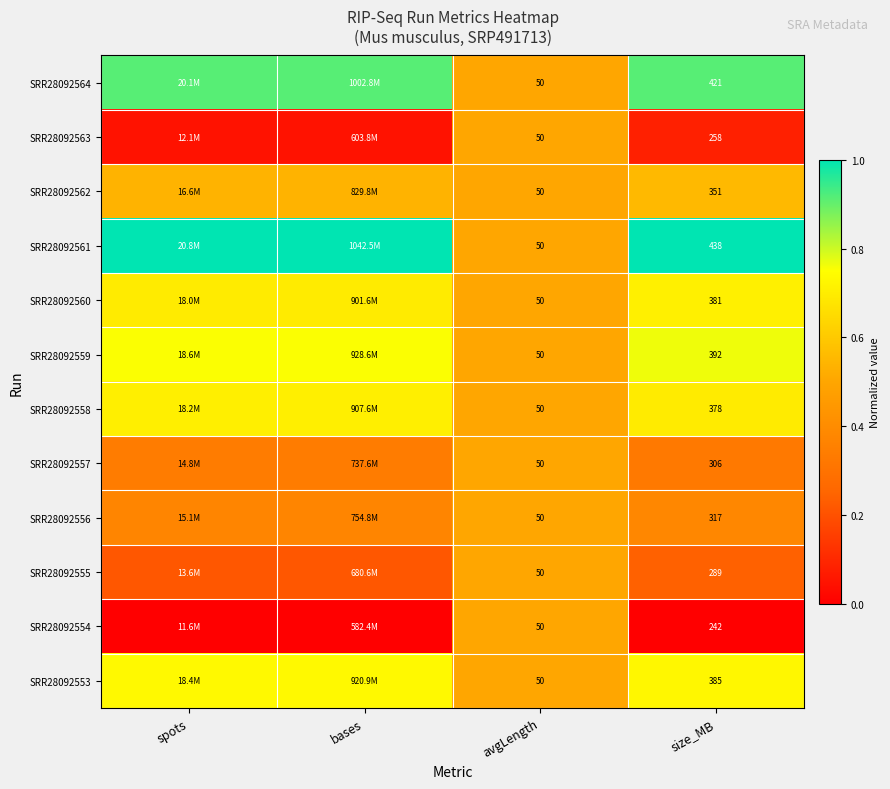

At how many categories does at least one series exceed 0?

4